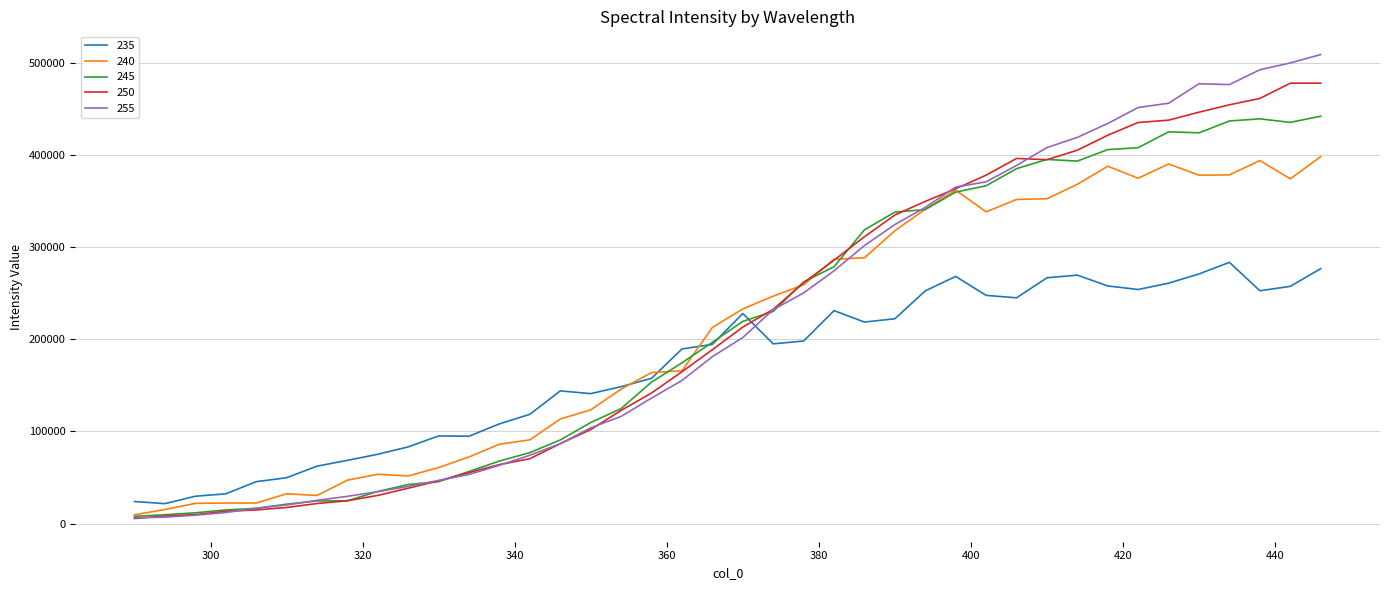

How many times do 240 and 235 cross each other?

3